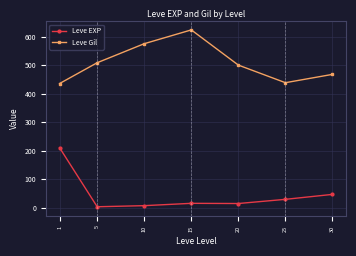

True or false: Leve EXP and Leve Gil intersect in this chart.

False